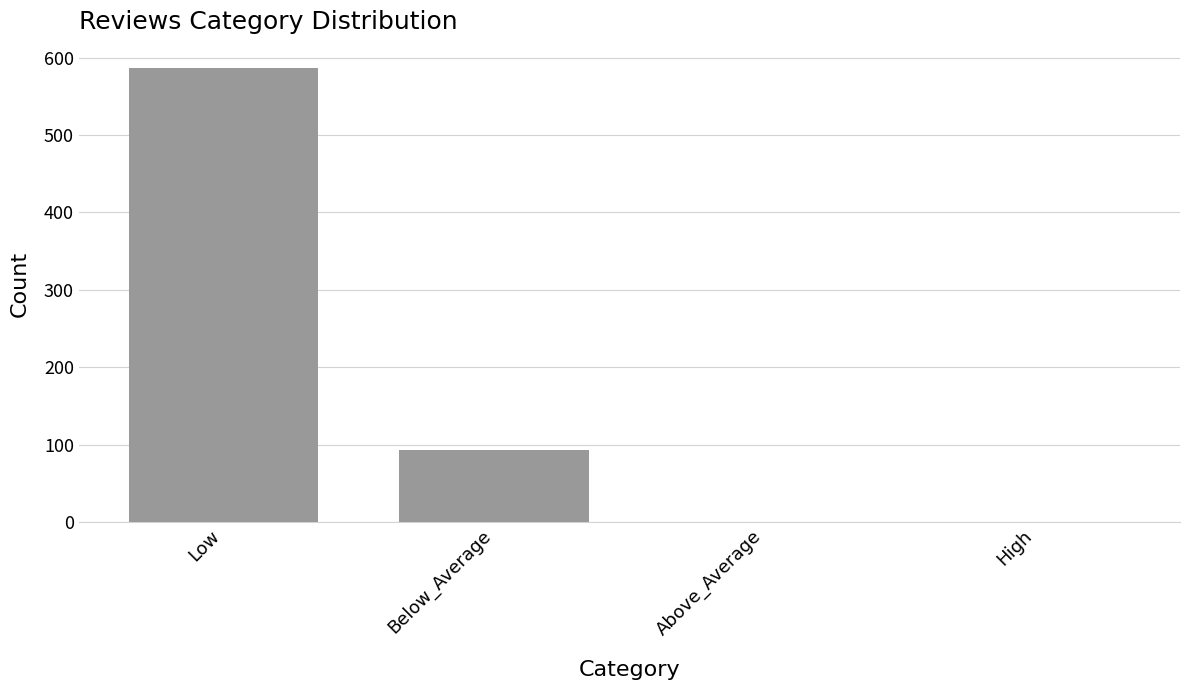

What is the greatest value displayed?

586